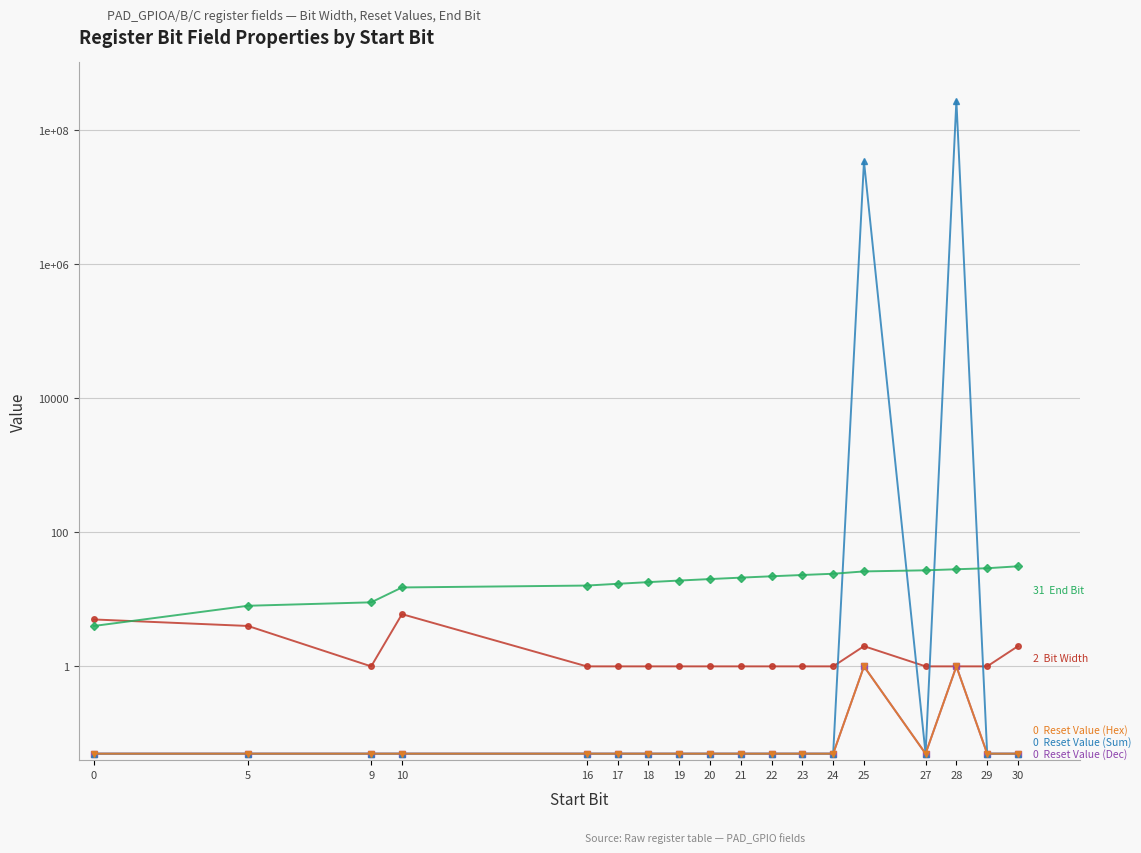

How many distinct data groups are displayed?

5